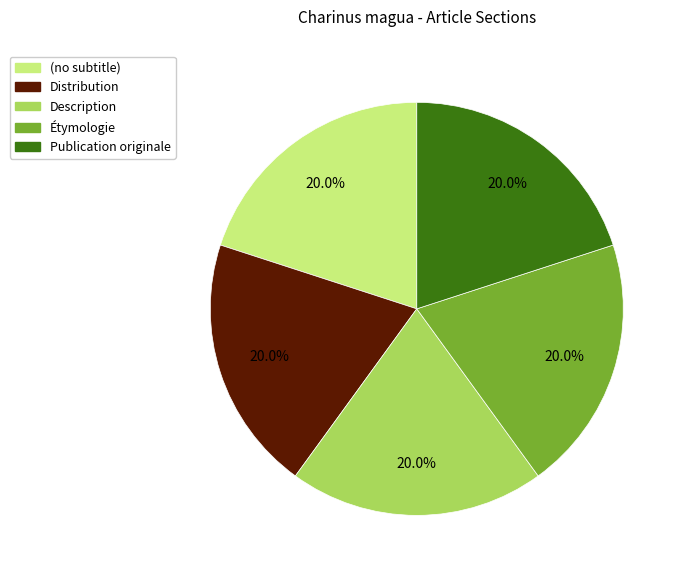

What percentage is the Distribution slice, to the nearest percent?

20%